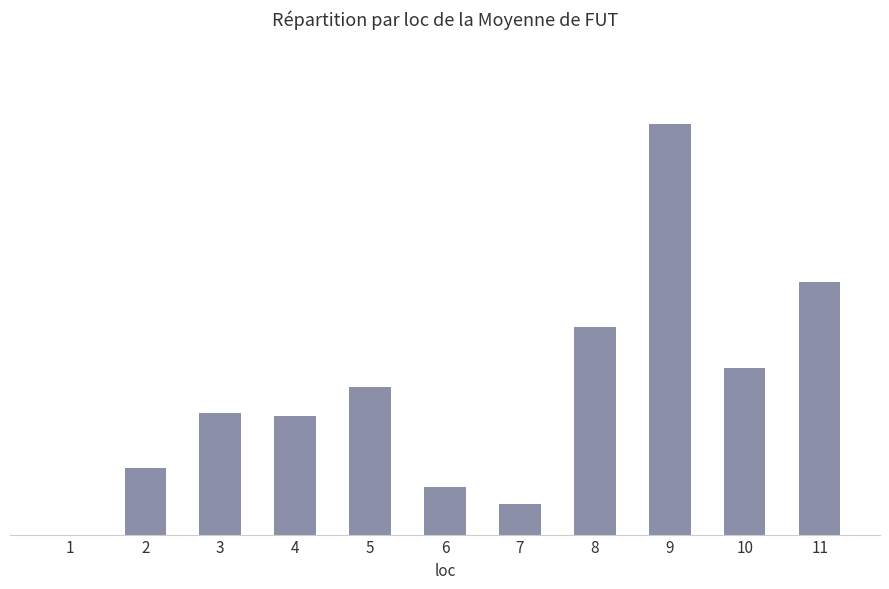

Are the bars horizontal?

No